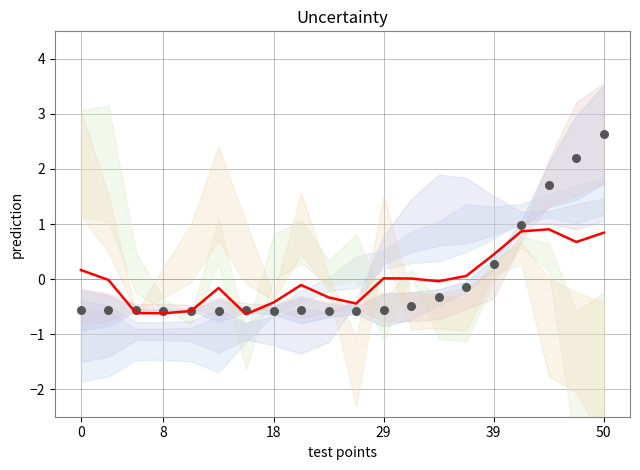

Between 6 and 14, which is larger?

14